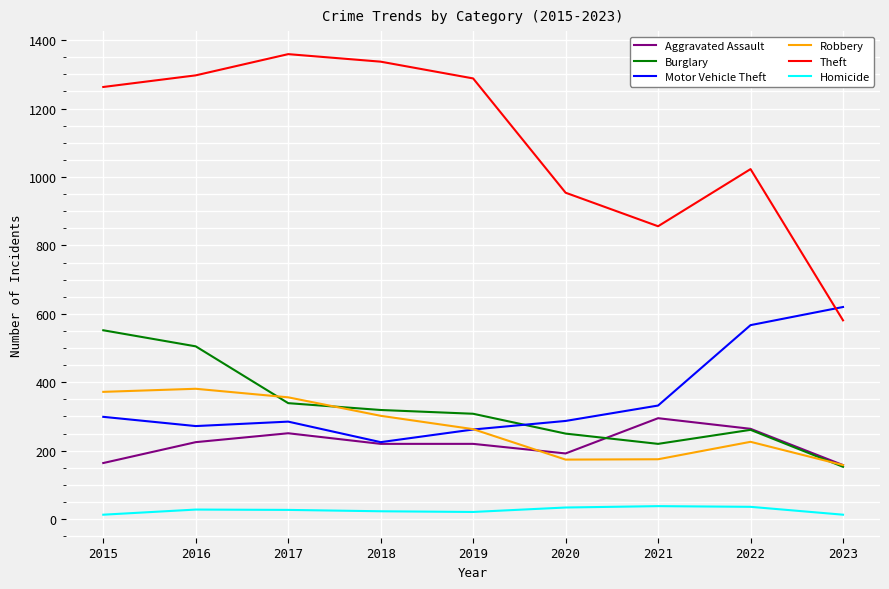

What is the difference between the highest and lowest values at 2020?

920